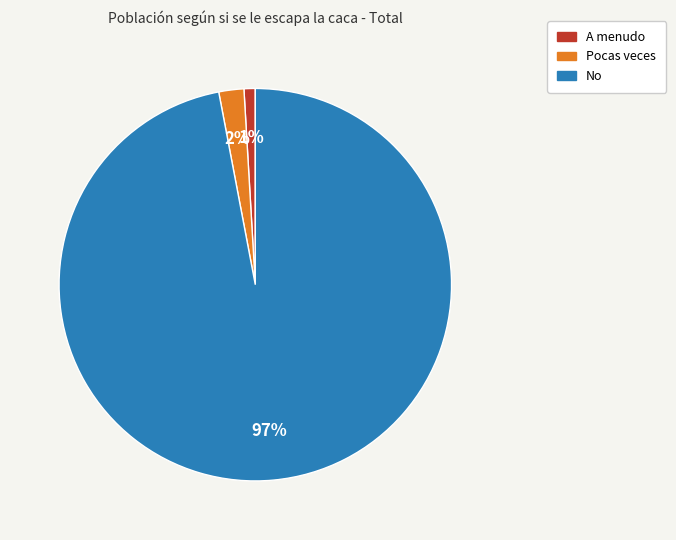

How many segments does this pie chart have?

3